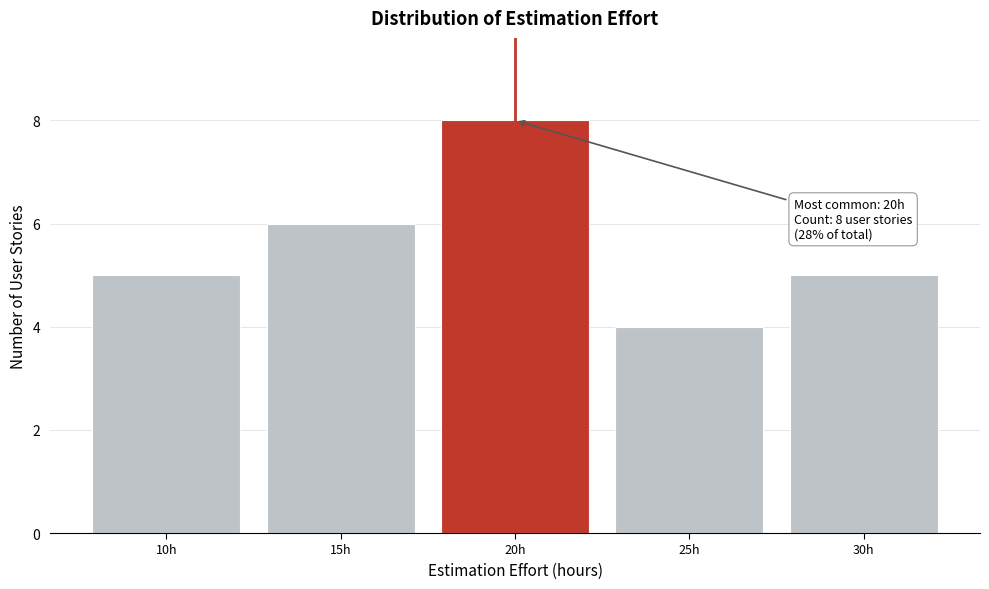

Which range on the x-axis has the tallest bar?

17.5 to 22.5